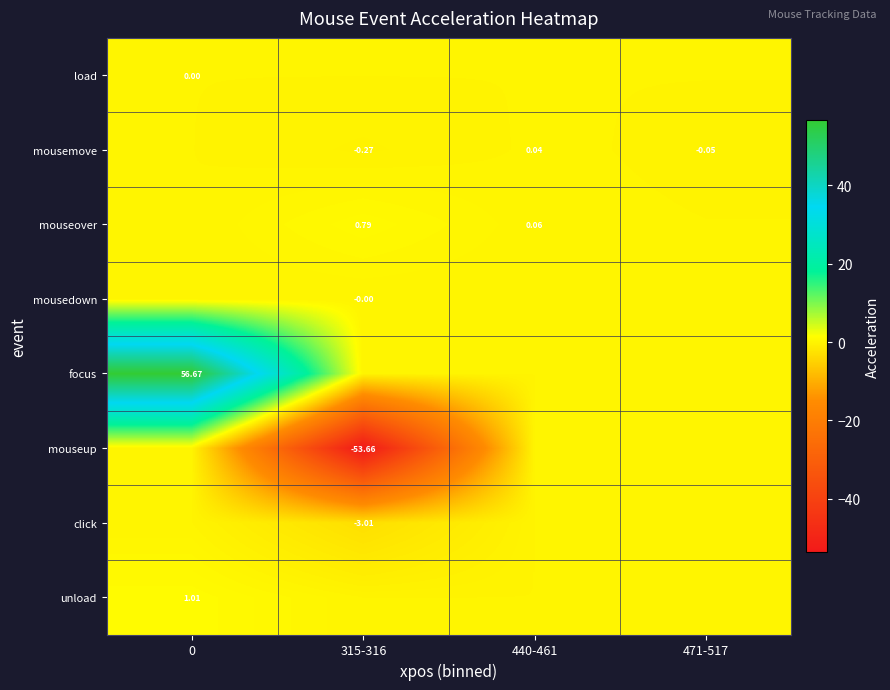

What is the difference between the highest and lowest values at 471-517?

0.1